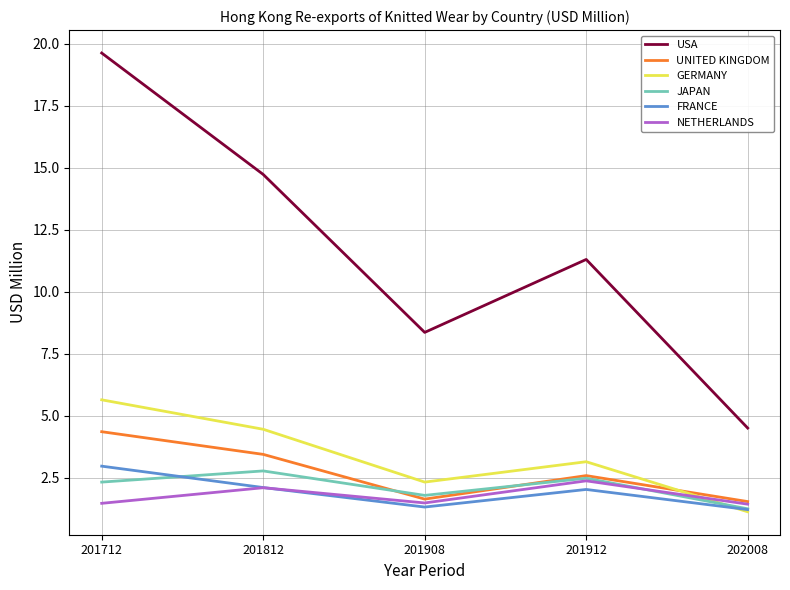

What are all the series names shown in the legend?

USA, UNITED KINGDOM, GERMANY, JAPAN, FRANCE, NETHERLANDS